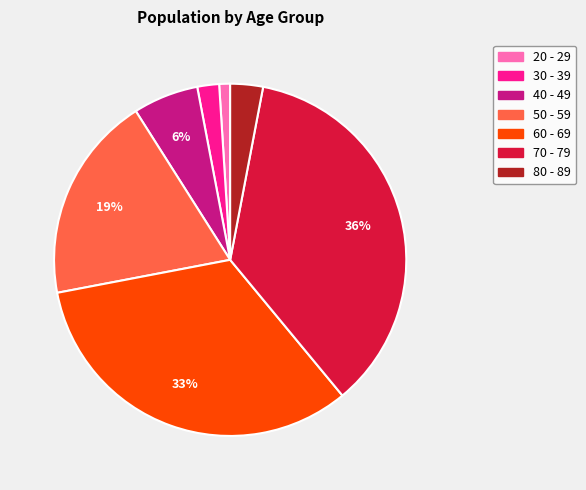

What percentage is the 40 - 49 slice, to the nearest percent?

6%